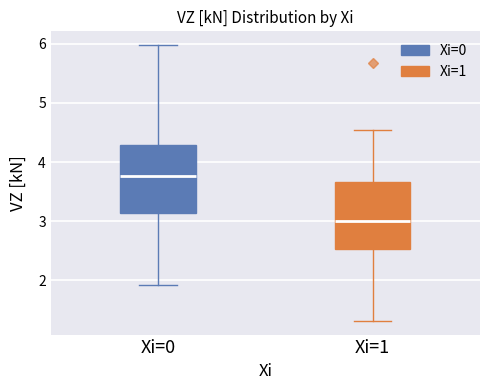

Reading left to right, read every box against the y-axis: the position of its median line, the range the box covers, and the ends of its whiskers. The values are not printed on the chart, so give them approximately, as read against the axis.

Xi=0: median 3.8, box 3.1 to 4.3, whiskers 1.9 to 6.0
Xi=1: median 3.0, box 2.5 to 3.7, whiskers 1.3 to 4.5